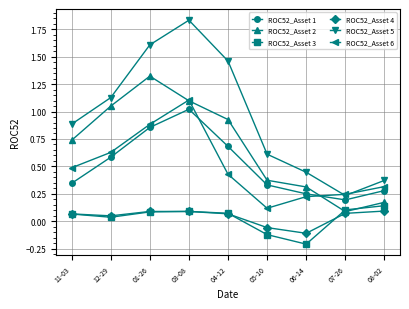

At which label is ROC52_Asset 2 closest to 0?

07-26